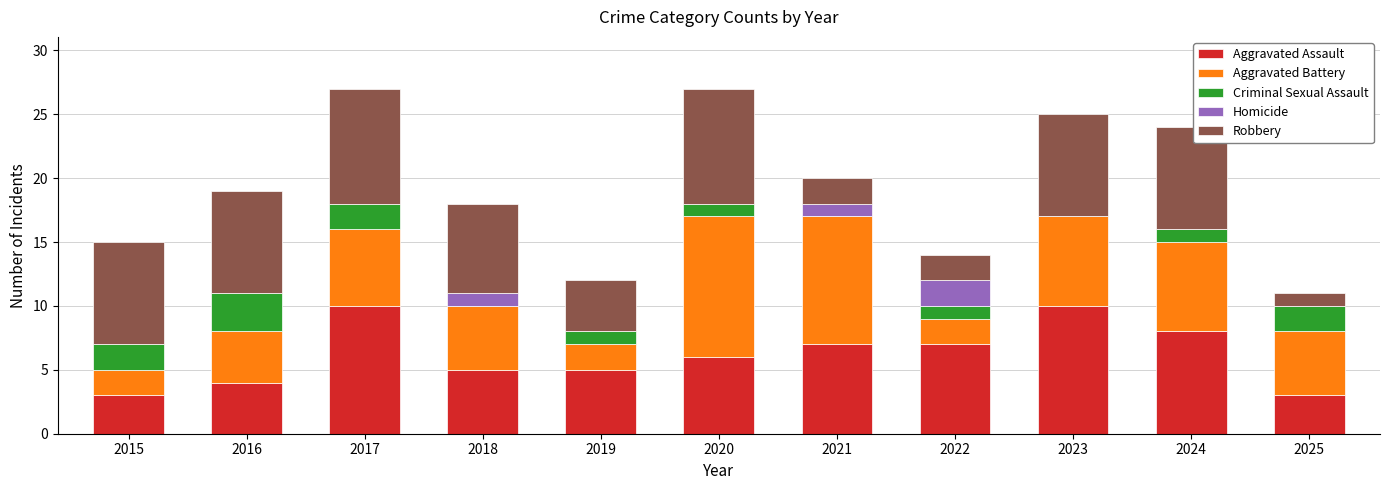

The value of Aggravated Assault at 2021 is 4. True or false?

False